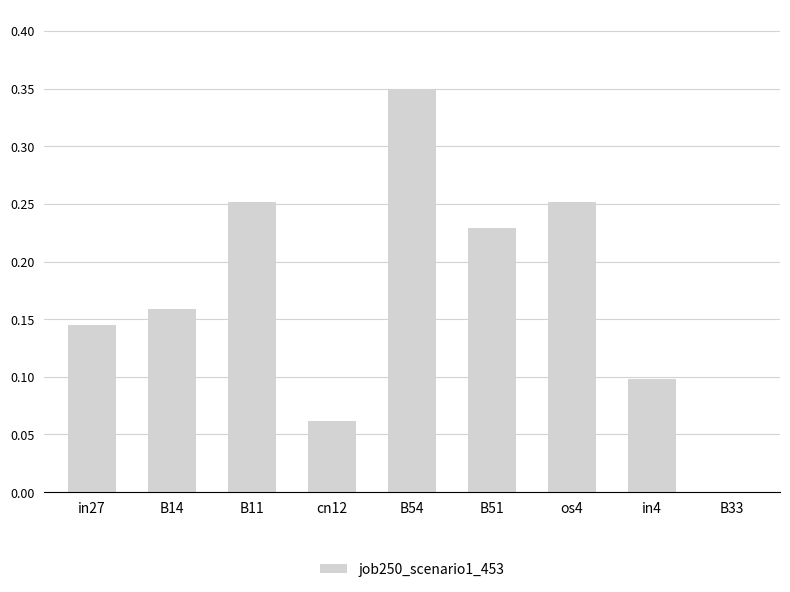

Are the bars horizontal?

No